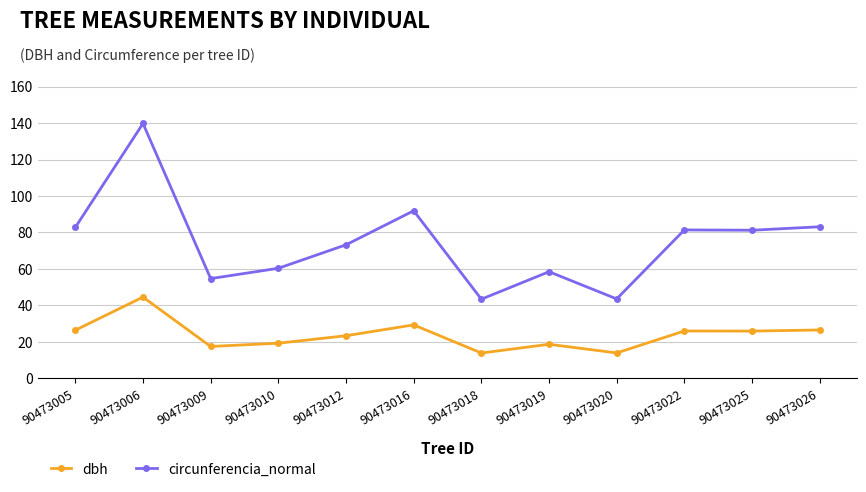

What is the sum of the circunferencia_normal values at 90473018 and 90473019?

101.8